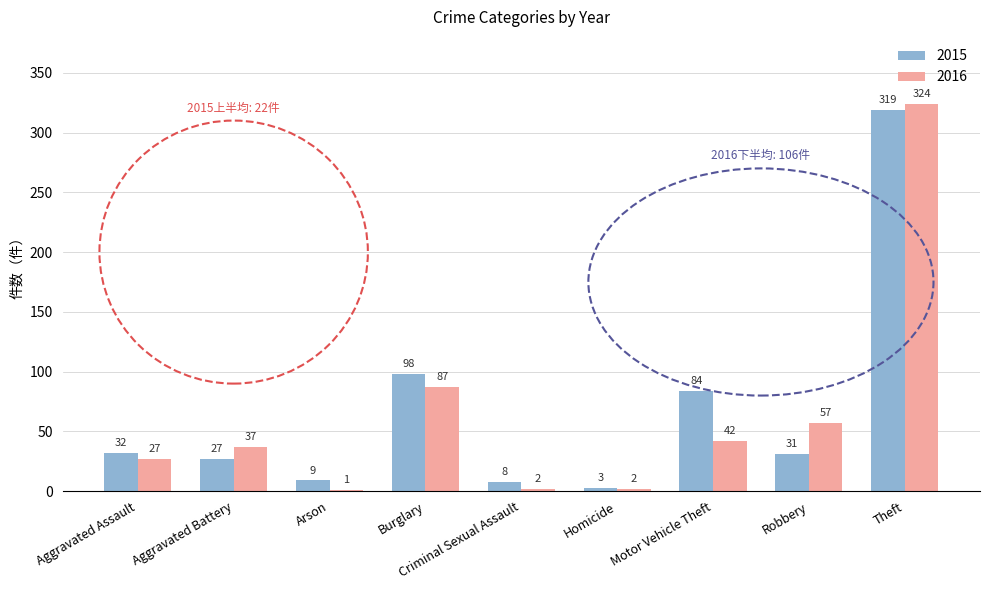

What is the highest value of the 2015 series?

319